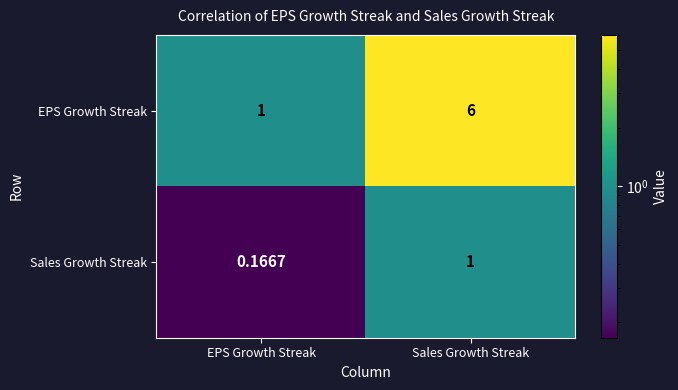

How many series are shown in this chart?

2